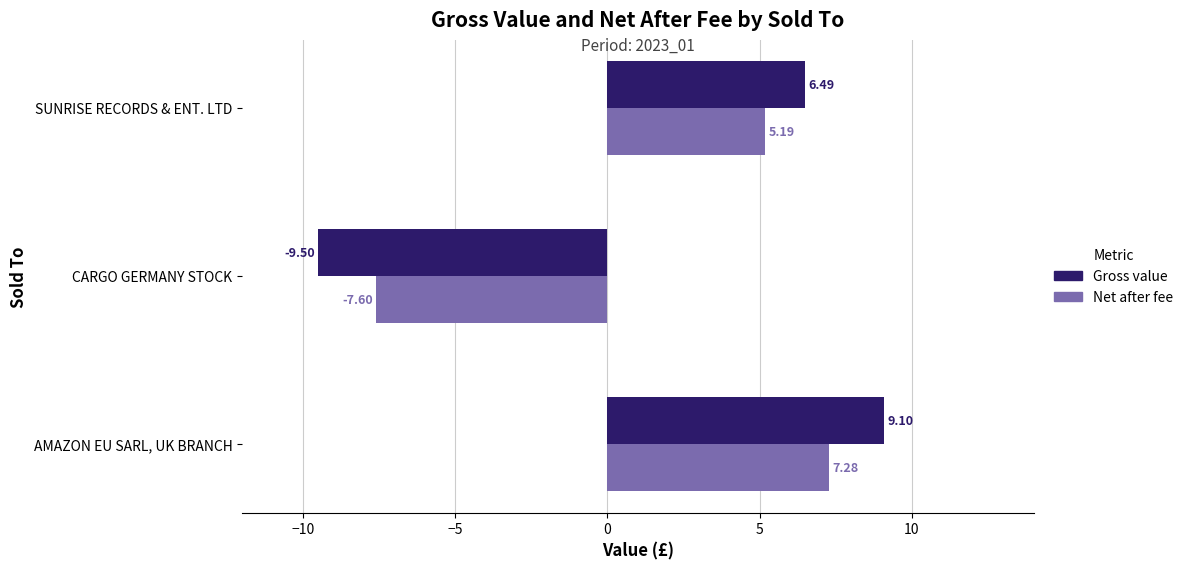

List the series in order of their peak value, highest first.

Gross value, Net after fee